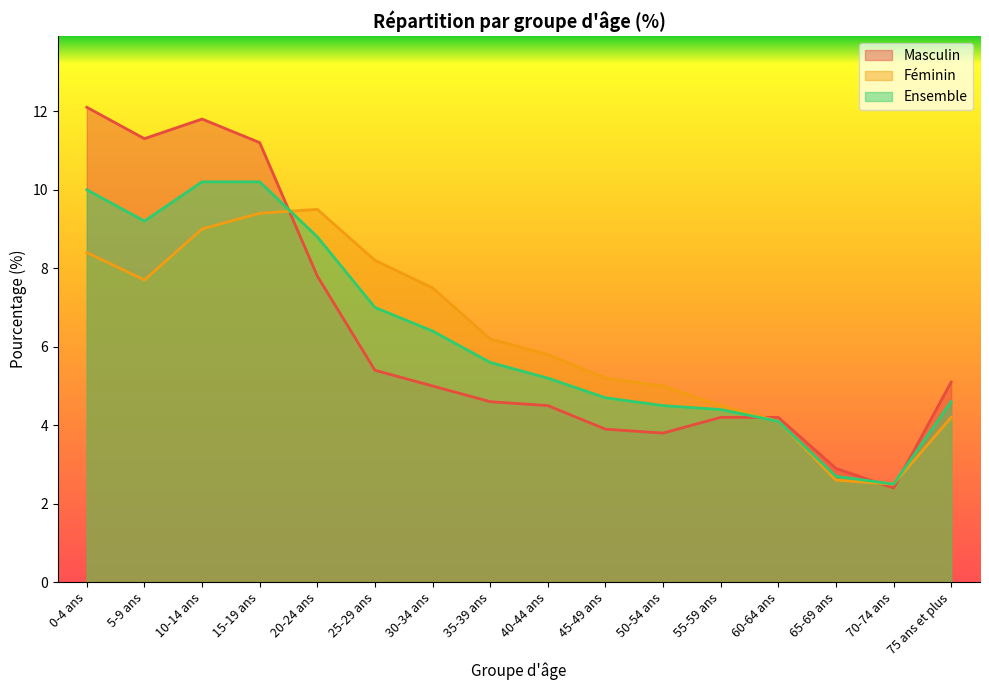

Count the number of data series in this chart.

3